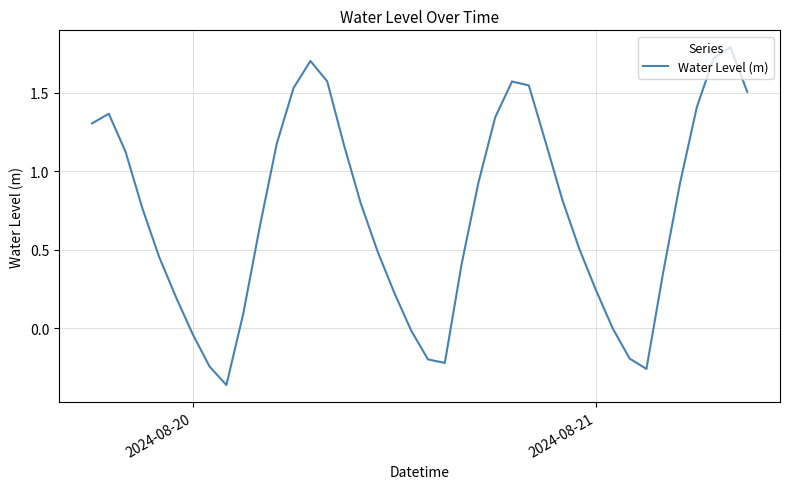

What is the maximum value shown in the chart?

1.8